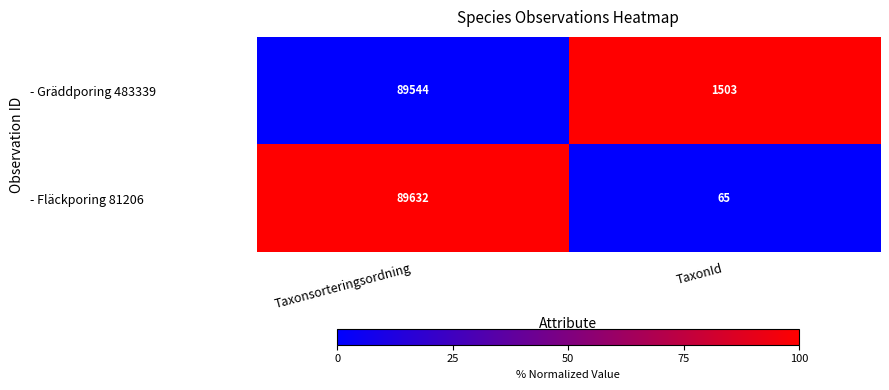

Rank the series at Taxonsorteringsordning from lowest to highest value.

- Gräddporing 483339, - Fläckporing 81206